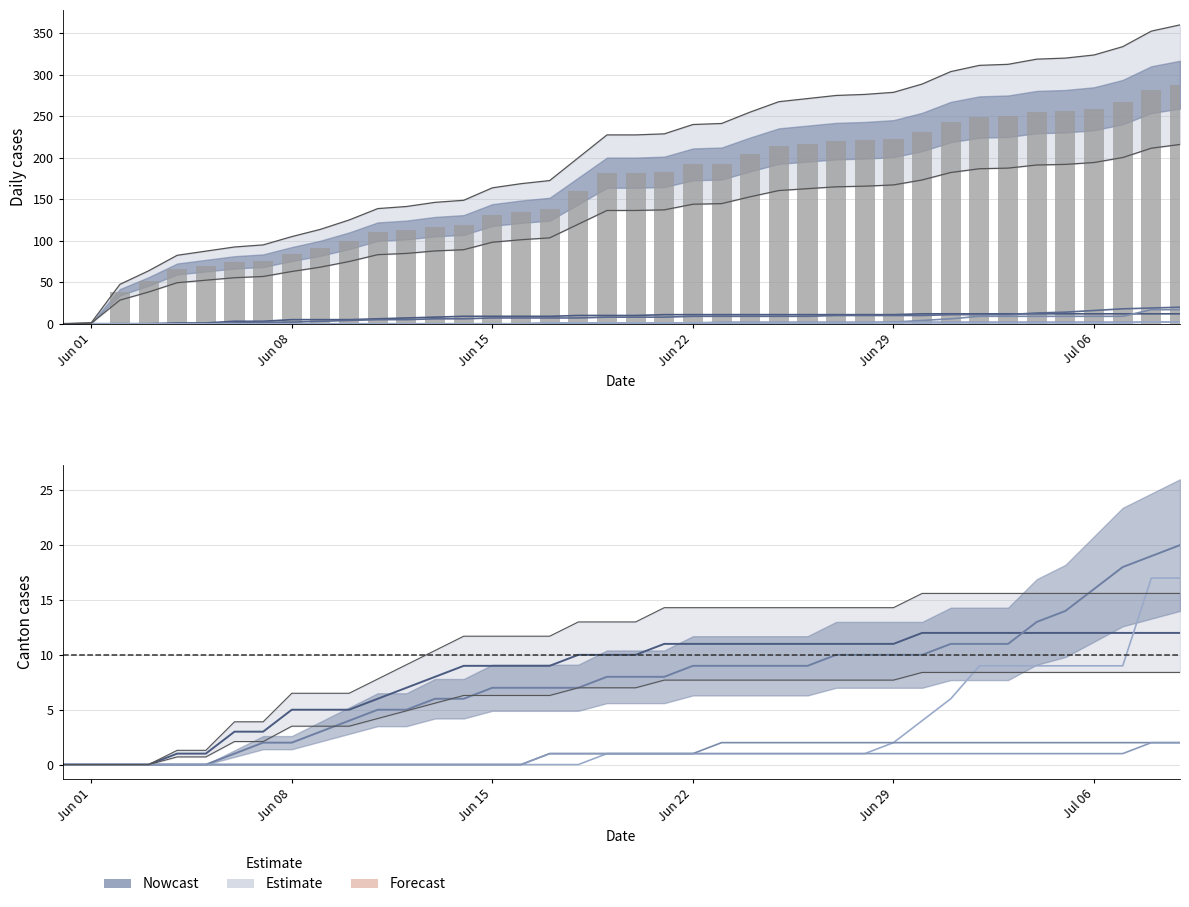

Reading left to right, transcribe all the data shown in this chart.

BS: 0	0	0	0	1	1	3	3	5	5	5	6	7	8	9	9	9	9	10	10	10	11	11	11	11	11	11	11	11	11	12	12	12	12	12	12	12	12	12	12
BL: 0	0	0	0	0	0	1	2	2	3	4	5	5	6	6	7	7	7	7	8	8	8	9	9	9	9	9	10	10	10	10	11	11	11	13	14	16	18	19	20
SZ: 0	0	0	0	0	0	0	0	0	0	0	0	0	0	0	0	0	0	0	1	1	1	1	1	1	1	1	1	1	2	4	6	9	9	9	9	9	9	17	17
FR: 0	0	0	0	0	0	0	0	0	0	0	0	0	0	0	0	0	1	1	1	1	1	1	2	2	2	2	2	2	2	2	2	2	2	2	2	2	2	2	2
TG: 0	0	0	0	0	0	0	0	0	0	0	0	0	0	0	0	0	1	1	1	1	1	1	1	1	1	1	1	1	1	1	1	1	1	1	1	1	1	2	2
CH: 0	1	38	51	66	70	74	76	84	91	100	111	113	117	119	131	135	138	160	182	182	183	192	193	204	214	217	220	221	223	231	243	249	250	255	256	259	267	282	288